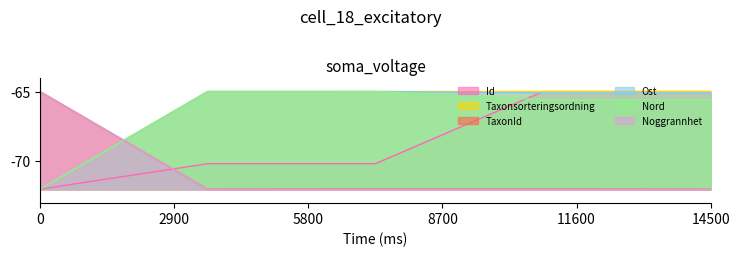

What is the smallest value displayed?

-72.0